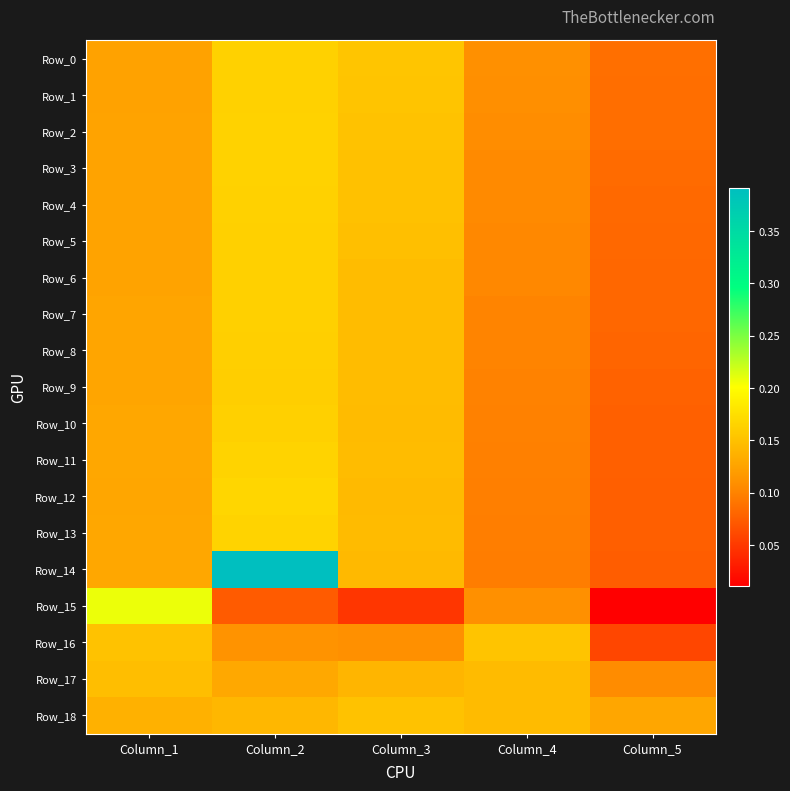

Which series has the largest total across all categories?

Row_14